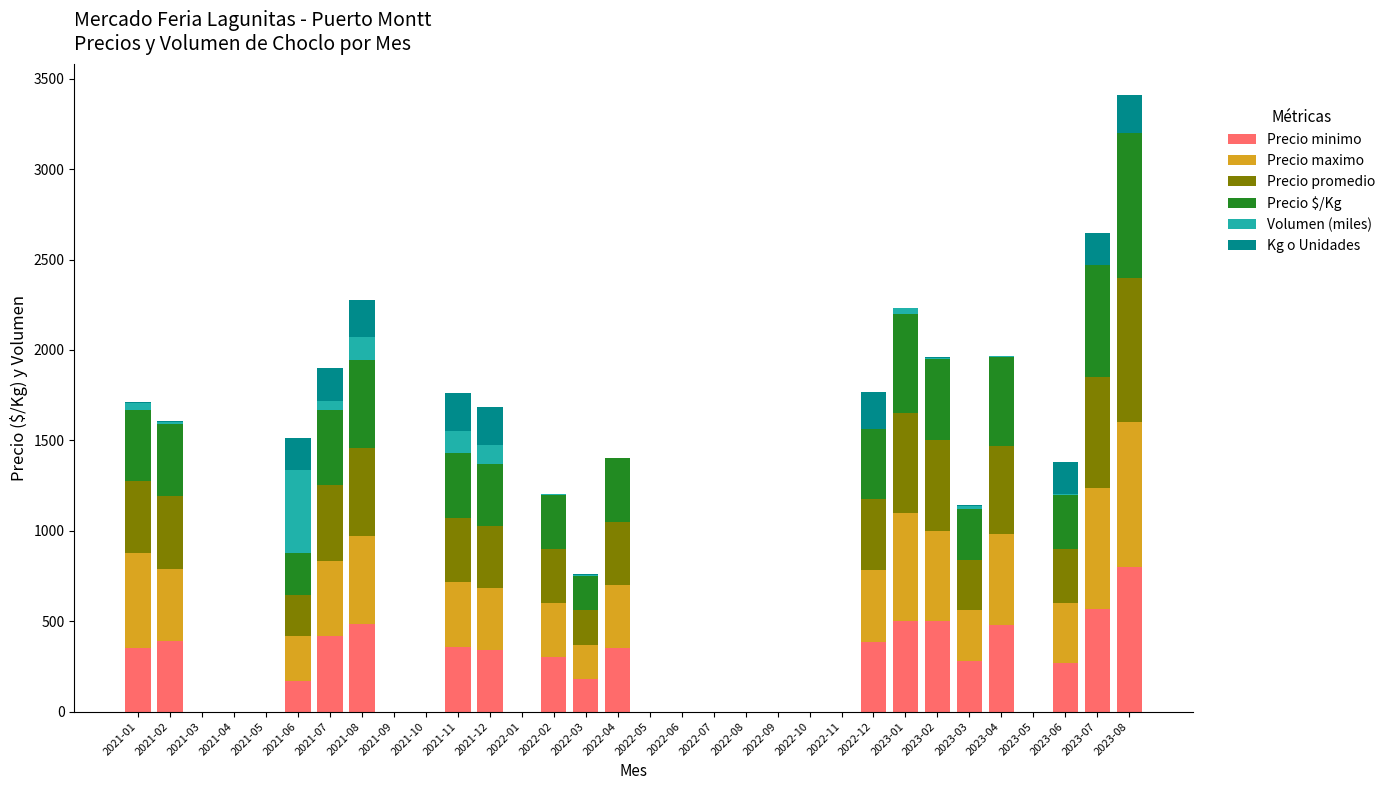

At which category is the sum across all series the highest?

2023-08